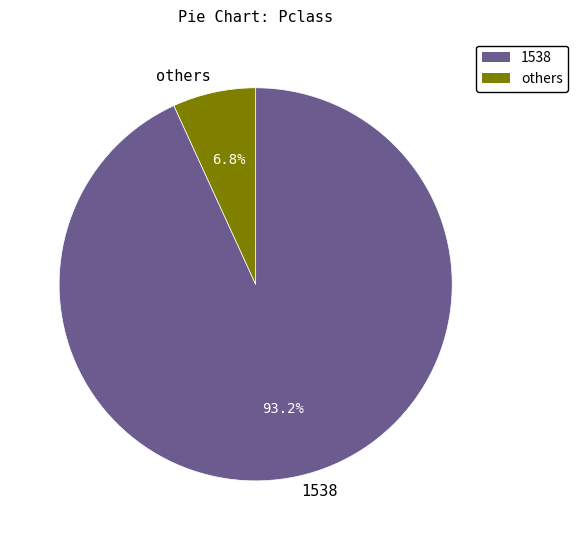

What percentage is NOT represented by others?

93.2%